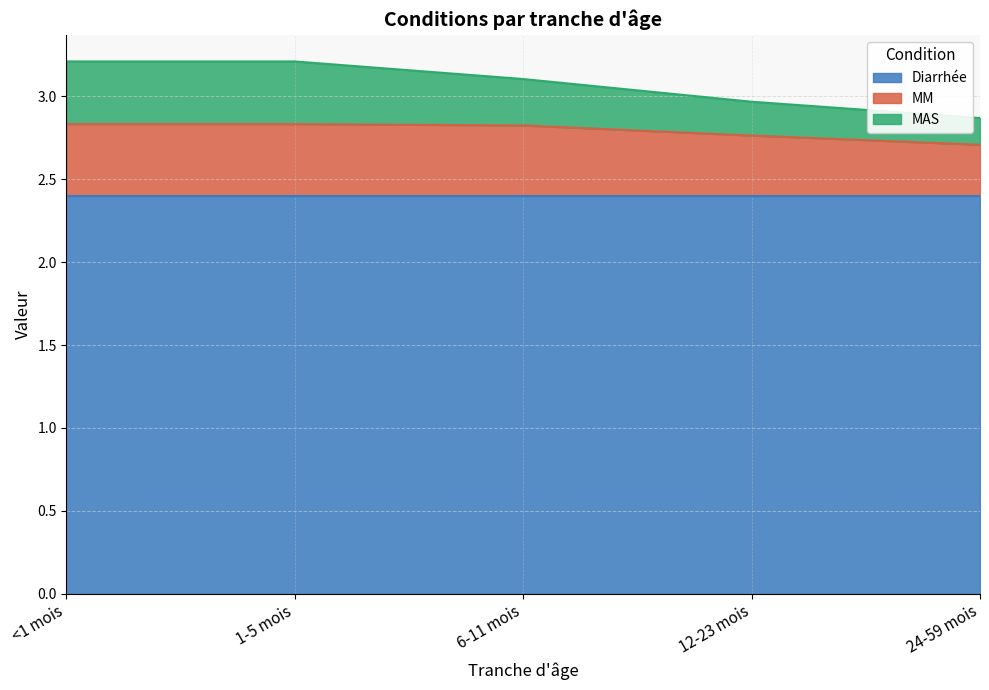

At which category is the sum across all series the highest?

<1 mois